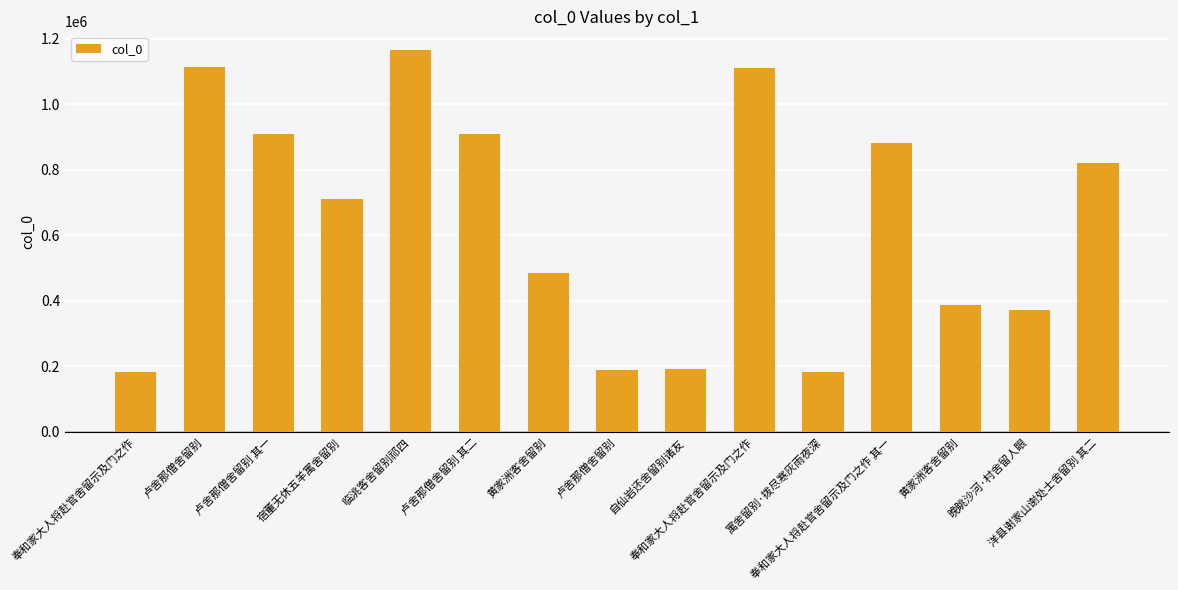

What is the value of the 7th bar from the left?

485868